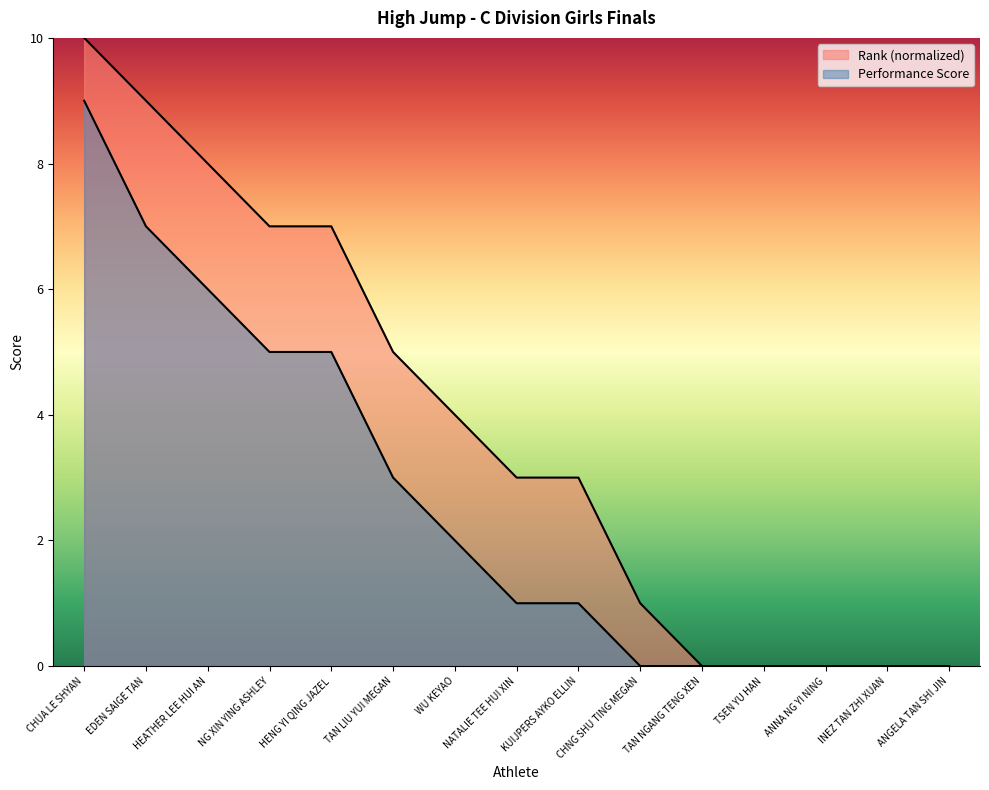

What is the difference between the values at HEATHER LEE HUI AN and WU KEYAO?

4